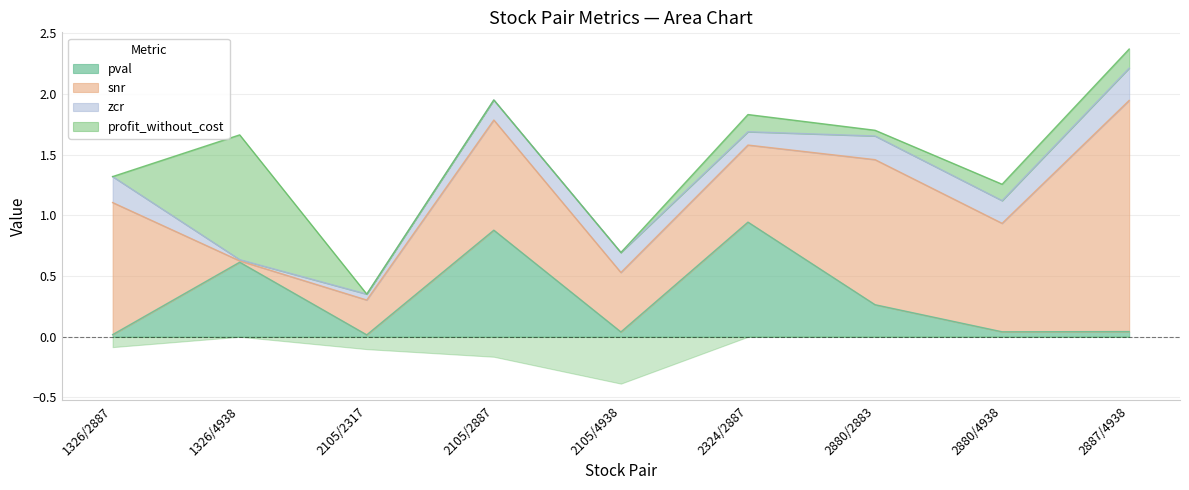

Where do pval and profit_without_cost first cross each other?

1326/2887 and 1326/4938